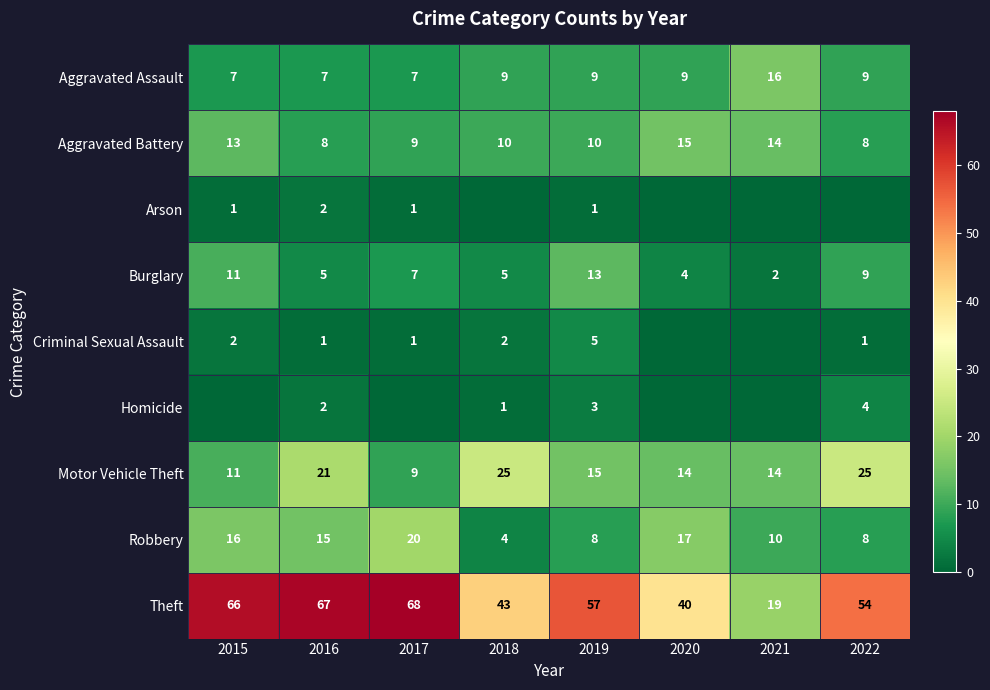

At which category is the sum across all series the highest?

2016